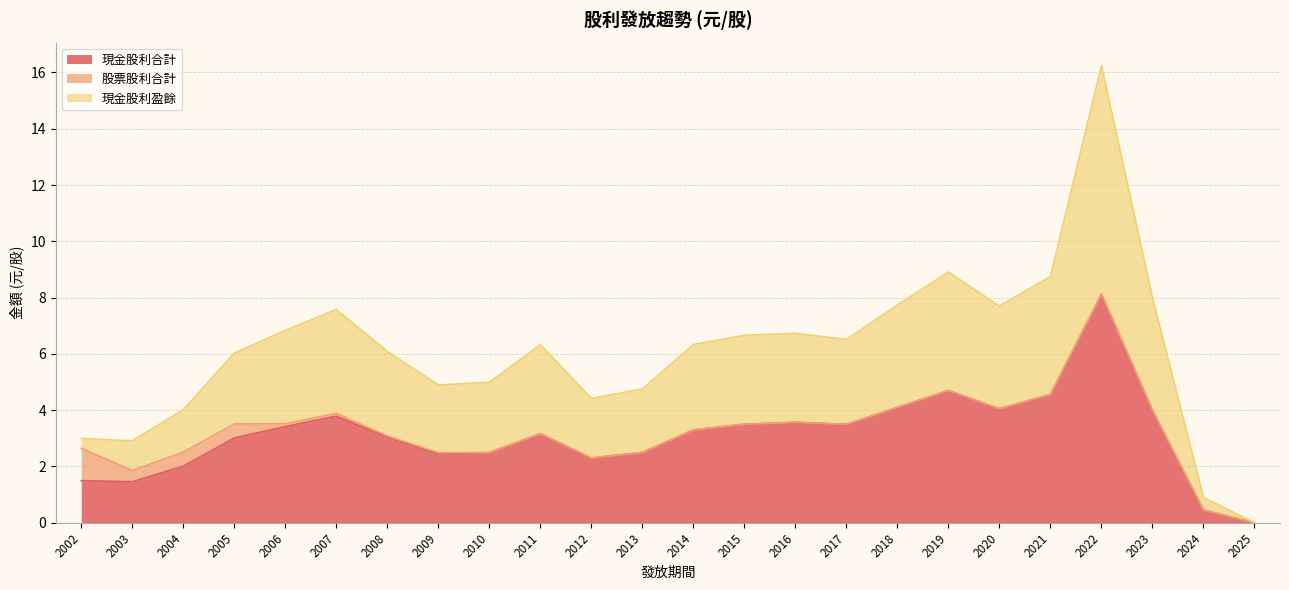

What is the greatest value displayed?

8.1